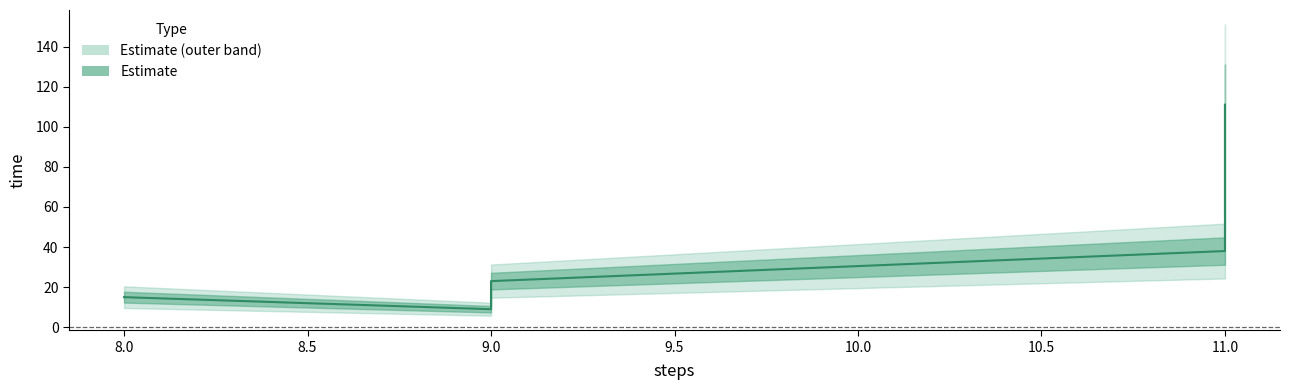

What is the maximum value shown in the chart?

111